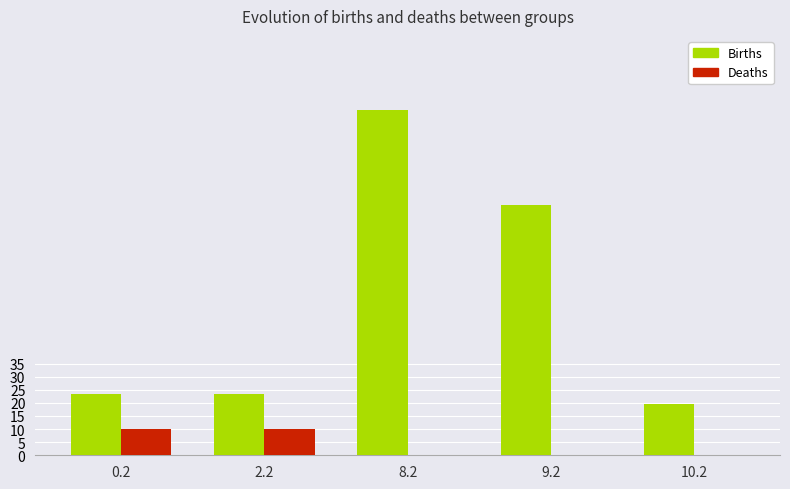

Is it true that Births equals 8.2 at 0.2?

False